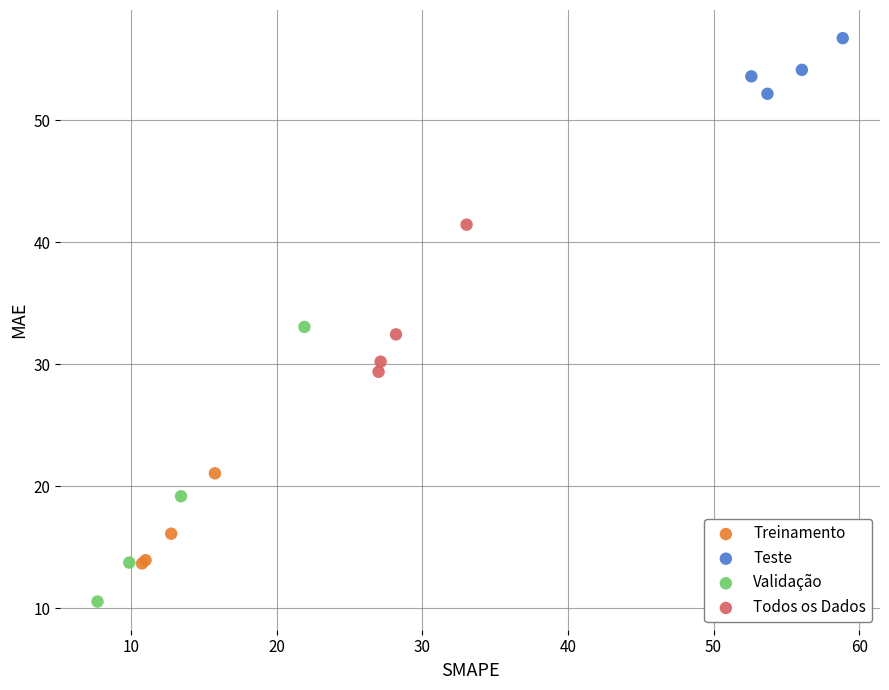

Which series has the widest spread of Y values?

Validação